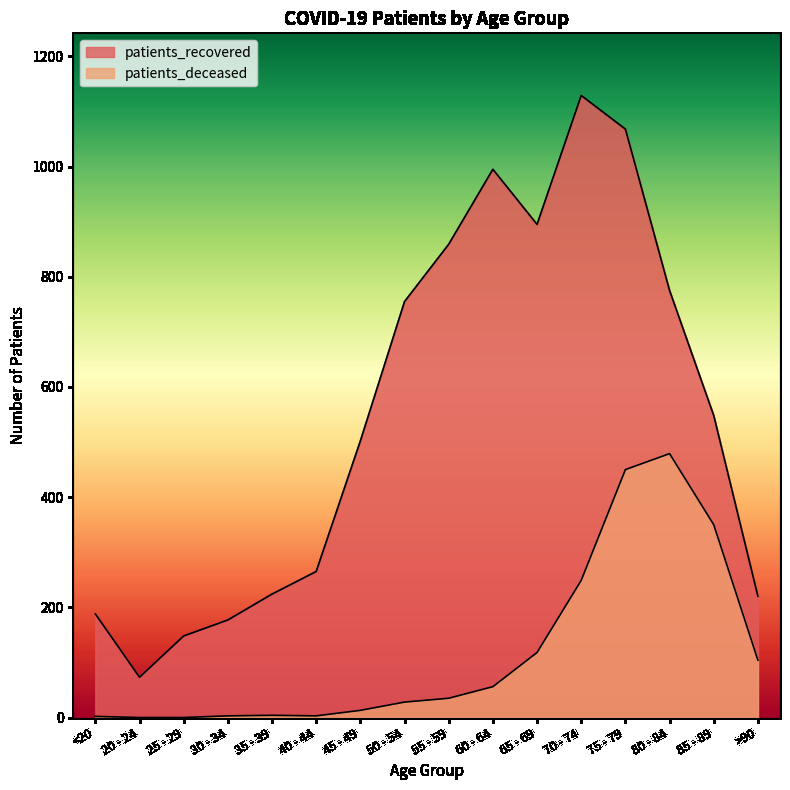

What is the difference between the highest and lowest values at 50 - 54?

727